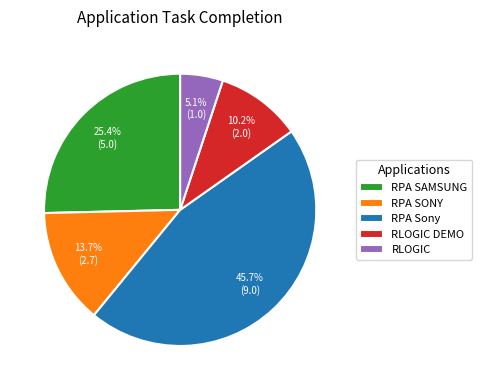

Is RLOGIC the majority of the pie?

No